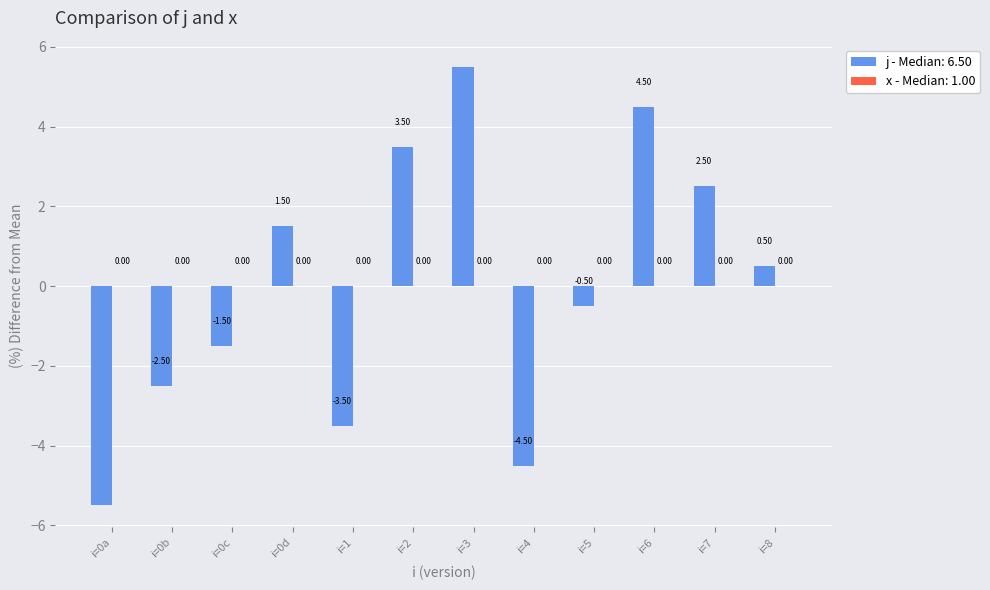

List the labels in order of value, largest first.

i=3, i=6, i=2, i=7, i=0d, i=8, i=5, i=0c, i=0b, i=1, i=4, i=0a